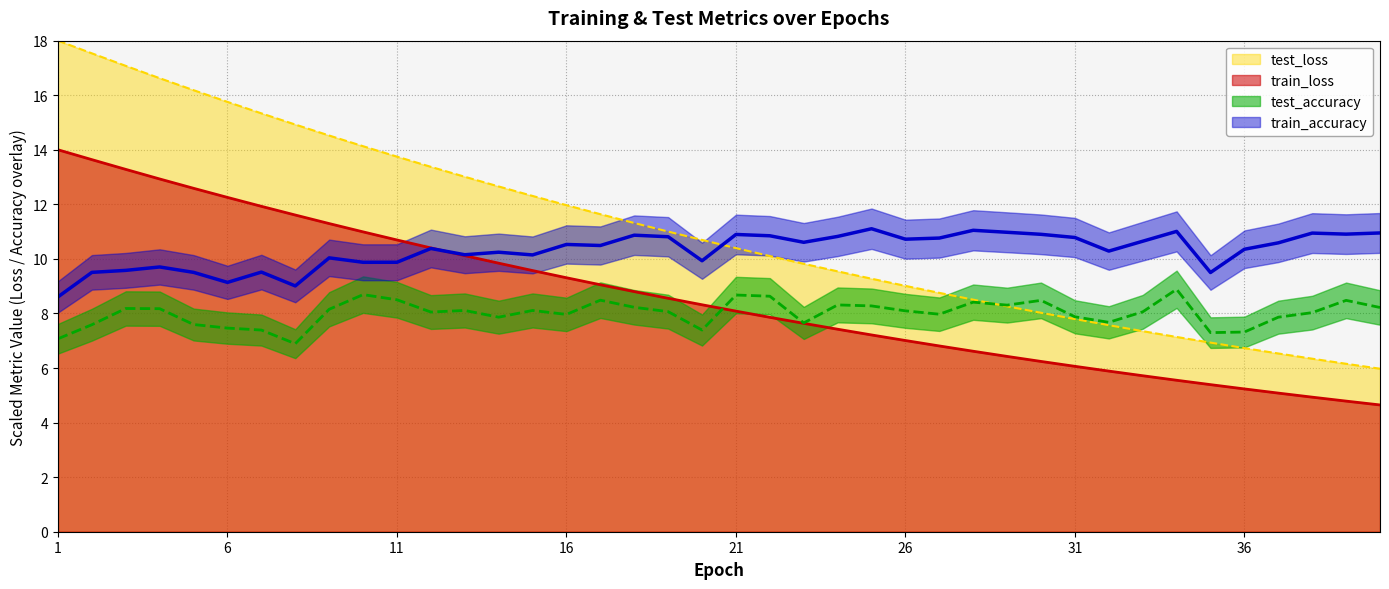

True or false: test_loss and train_loss cross at least once.

False